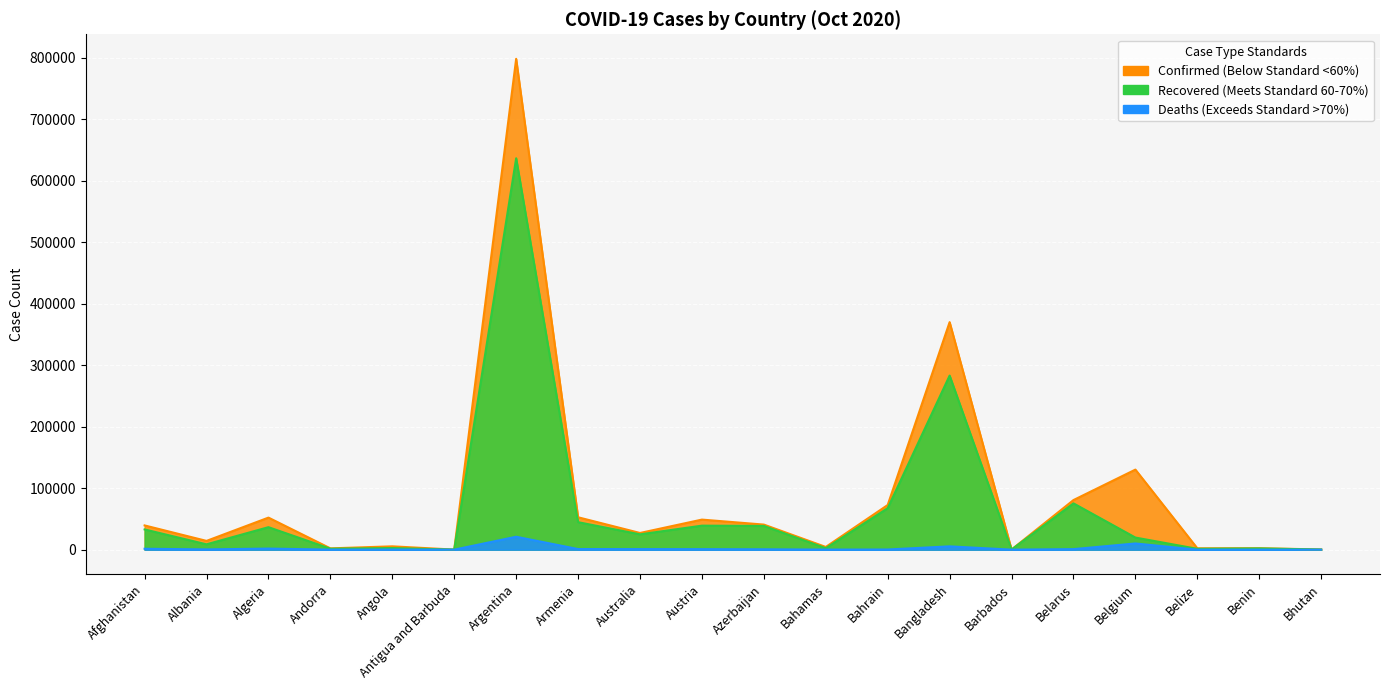

How many data points in Confirmed_line are less than 39422?

10